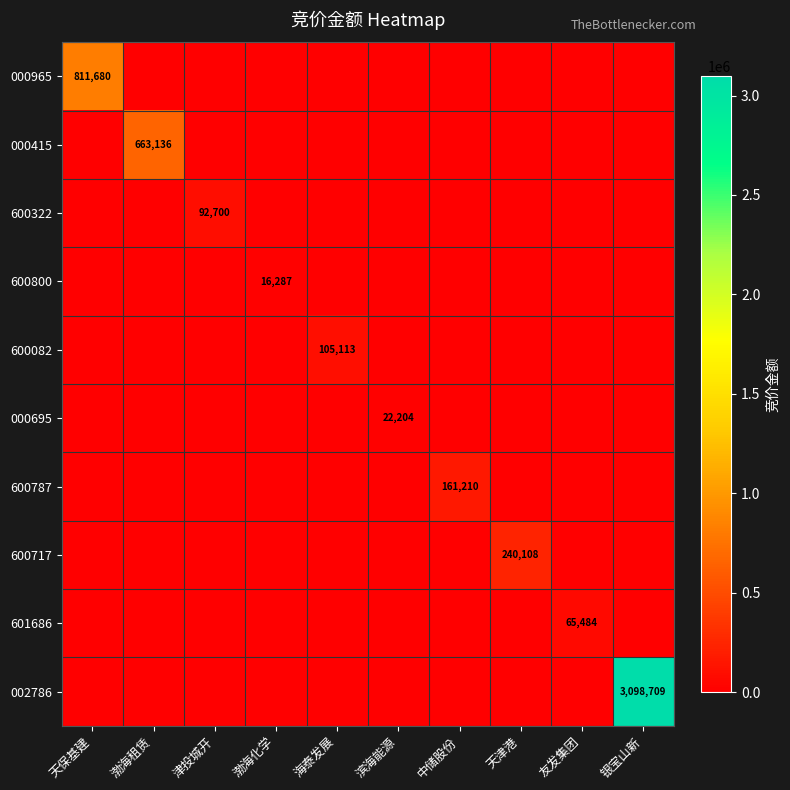

What is the maximum value for 600322?

92700